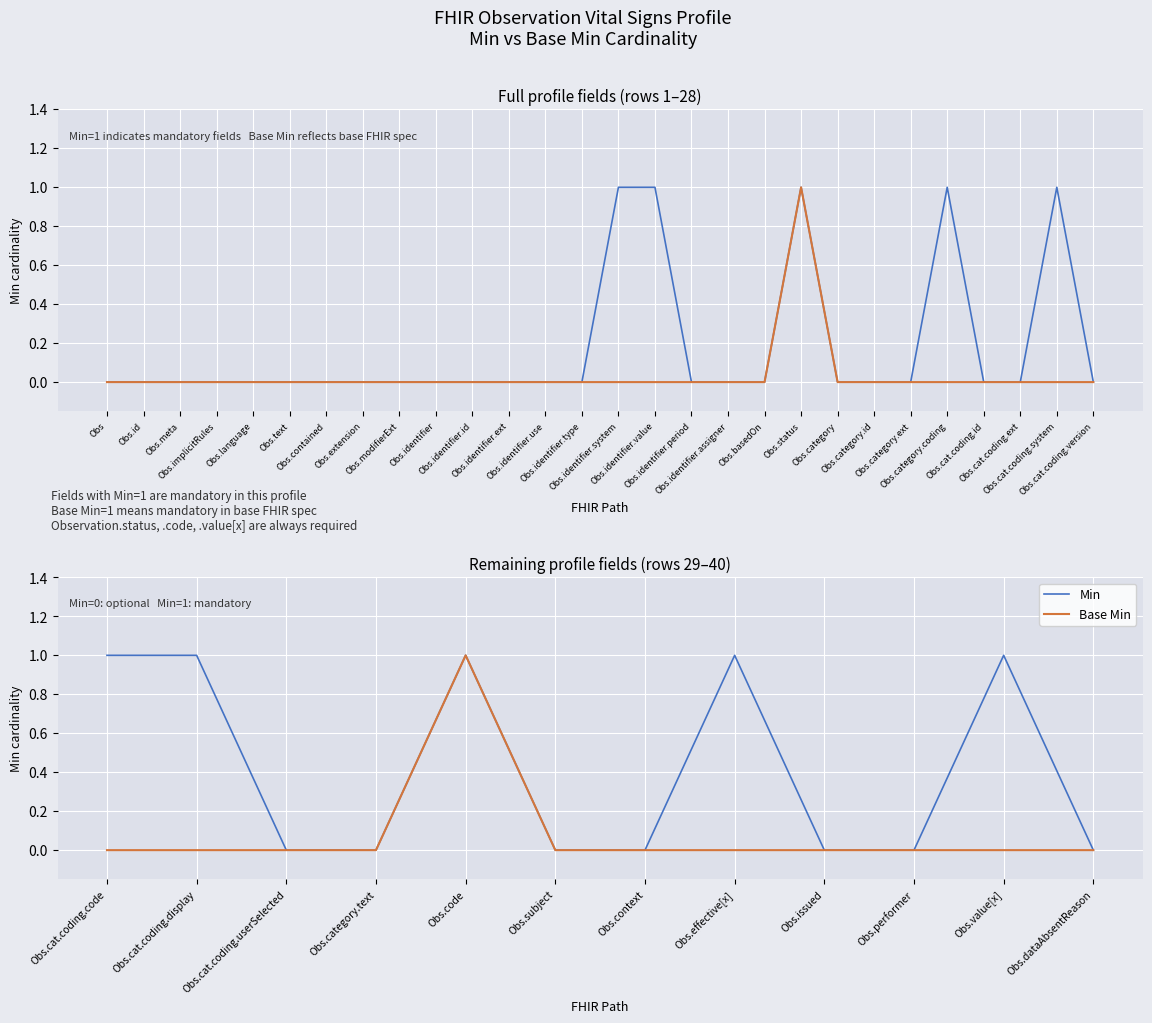

Rank the series by their maximum value, from lowest to highest.

Min, Base Min